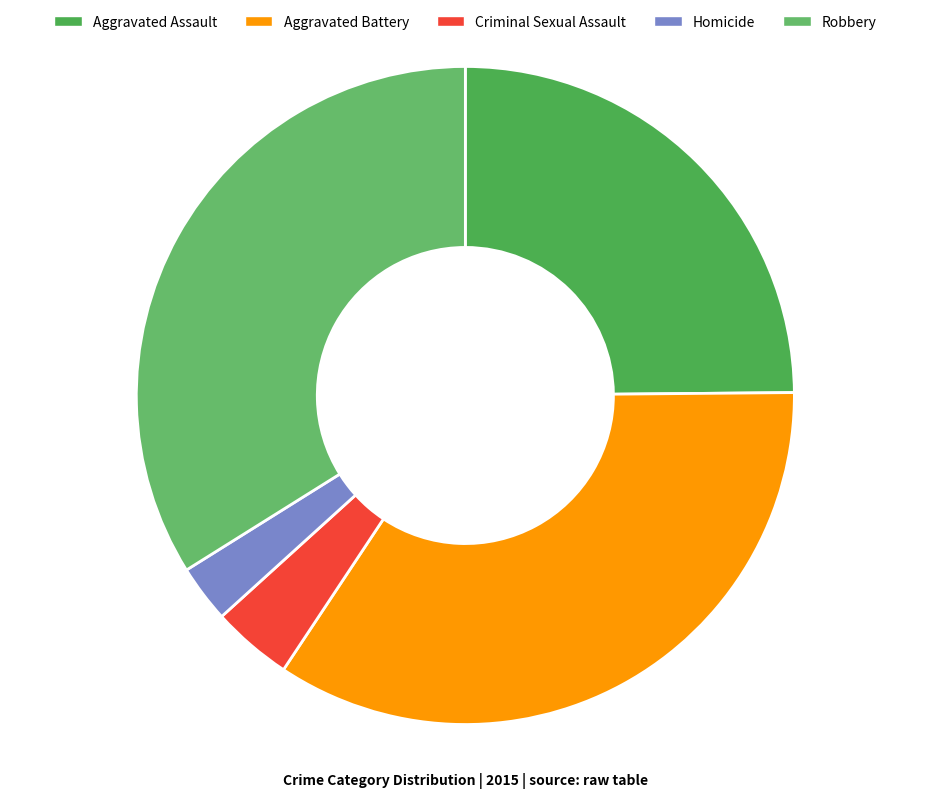

Count the number of slices in the pie.

5